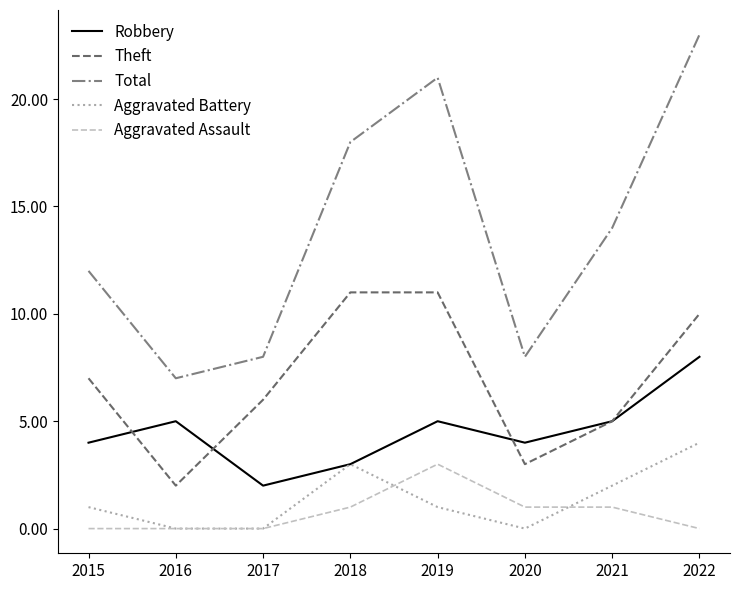

Between 2019 and 2020, which series saw the biggest shift?

Total